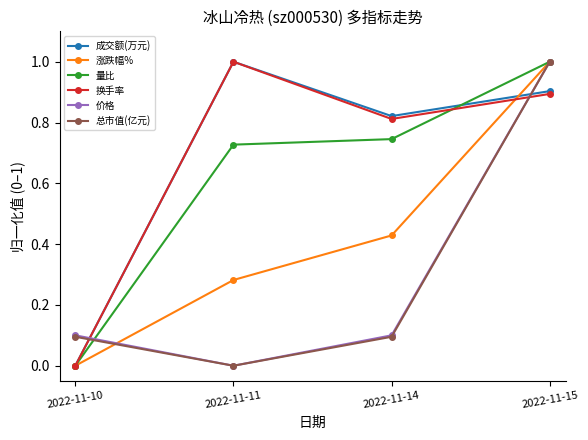

Is it true that 价格 equals 0.5 at 2022-11-11?

False